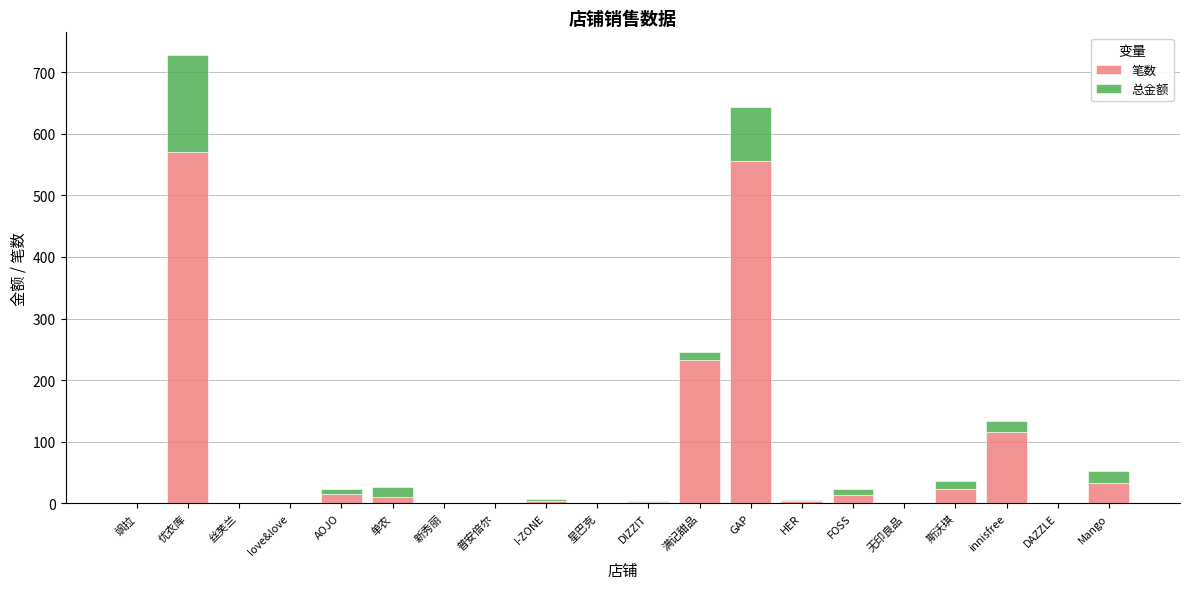

At which category is the sum across all series the highest?

优衣库